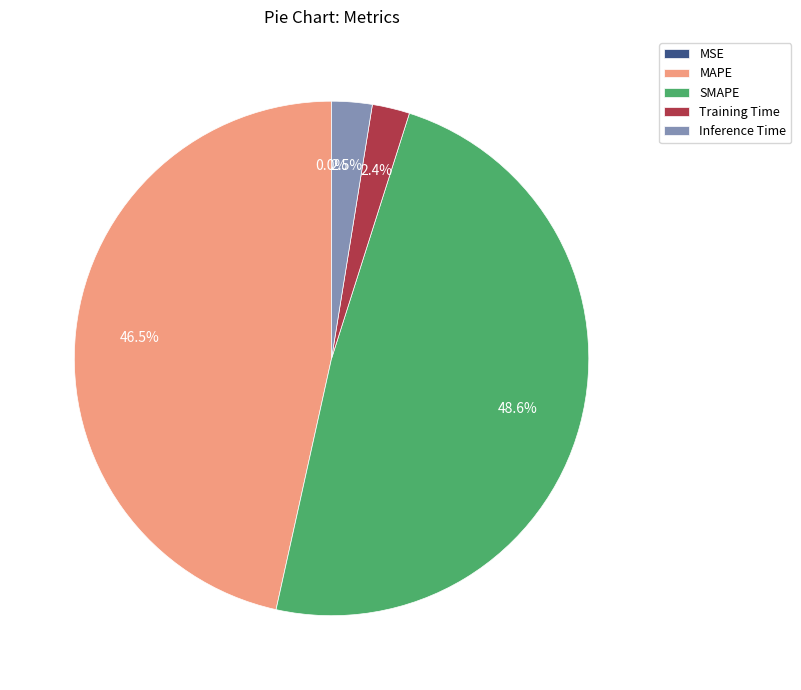

What is the ratio of the value at MAPE to the value at SMAPE?

1.0